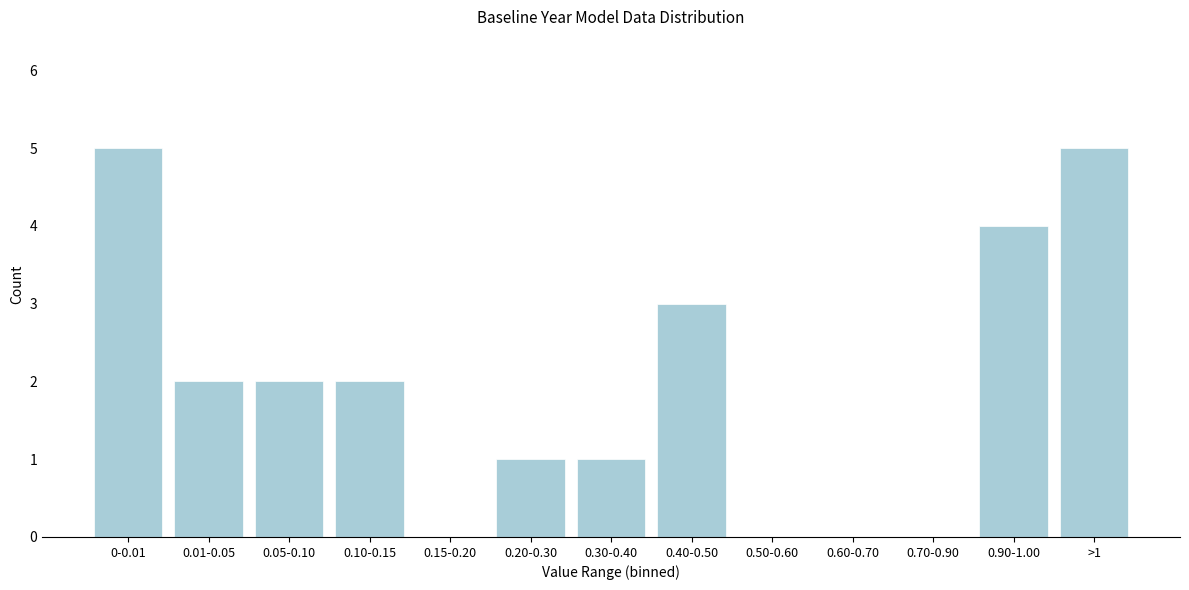

Reading right to left, extract all data points from this chart.

>1=5	0.90-1.00=4	0.70-0.90=0	0.60-0.70=0	0.50-0.60=0	0.40-0.50=3	0.30-0.40=1	0.20-0.30=1	0.15-0.20=0	0.10-0.15=2	0.05-0.10=2	0.01-0.05=2	0-0.01=5